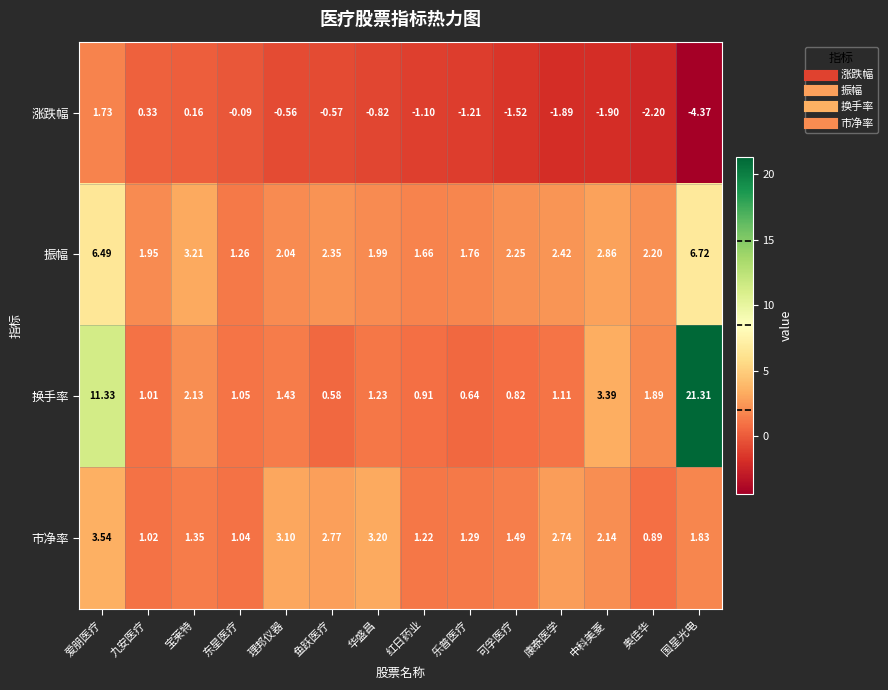

Which series has the largest total across all categories?

换手率